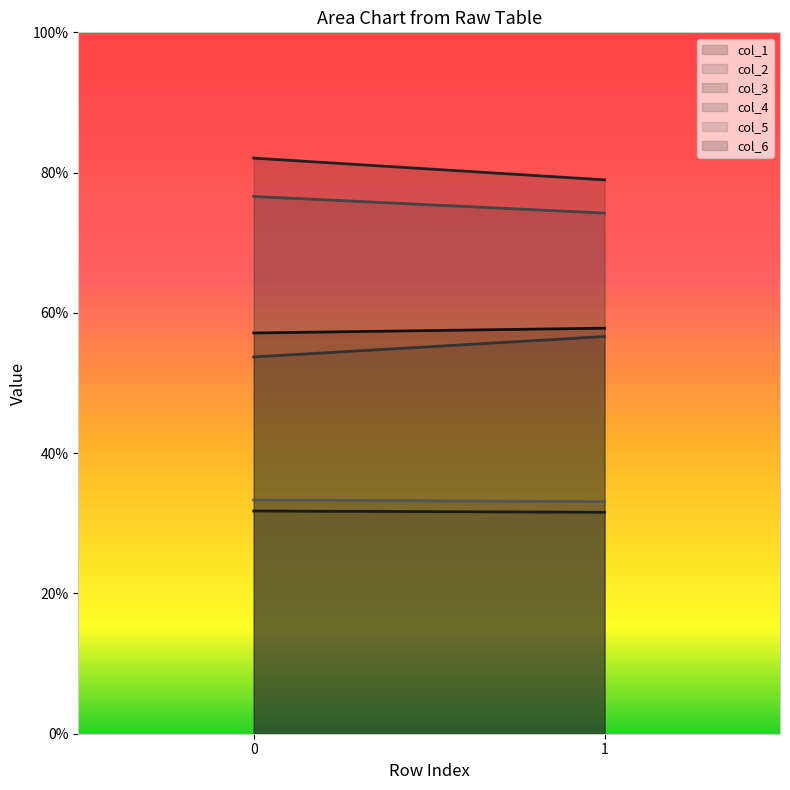

Rank the series by their maximum value, from lowest to highest.

col_1, col_5, col_4, col_6, col_2, col_3